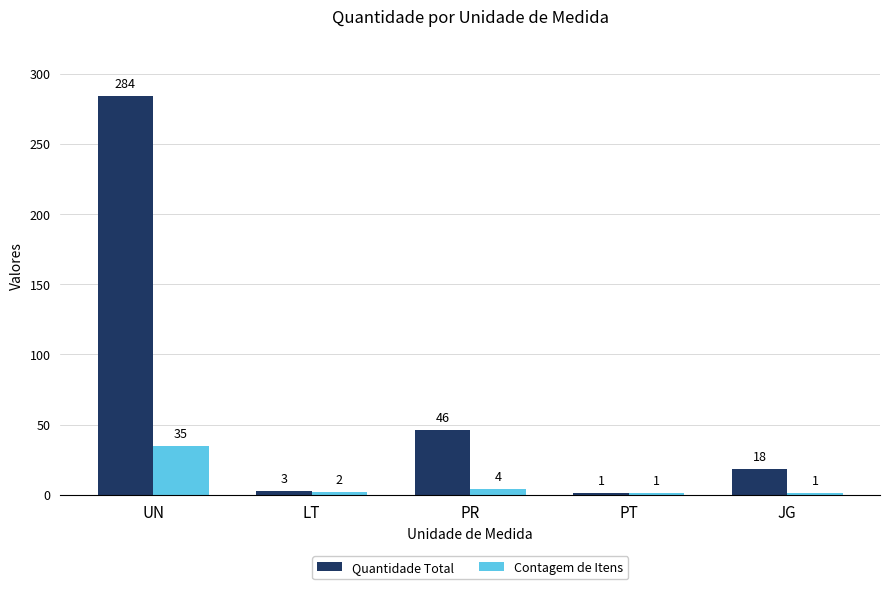

Reading right to left, list all the values displayed in this chart.

Quantidade Total: JG=18	PT=1	PR=46	LT=3	UN=284
Contagem de Itens: JG=1	PT=1	PR=4	LT=2	UN=35